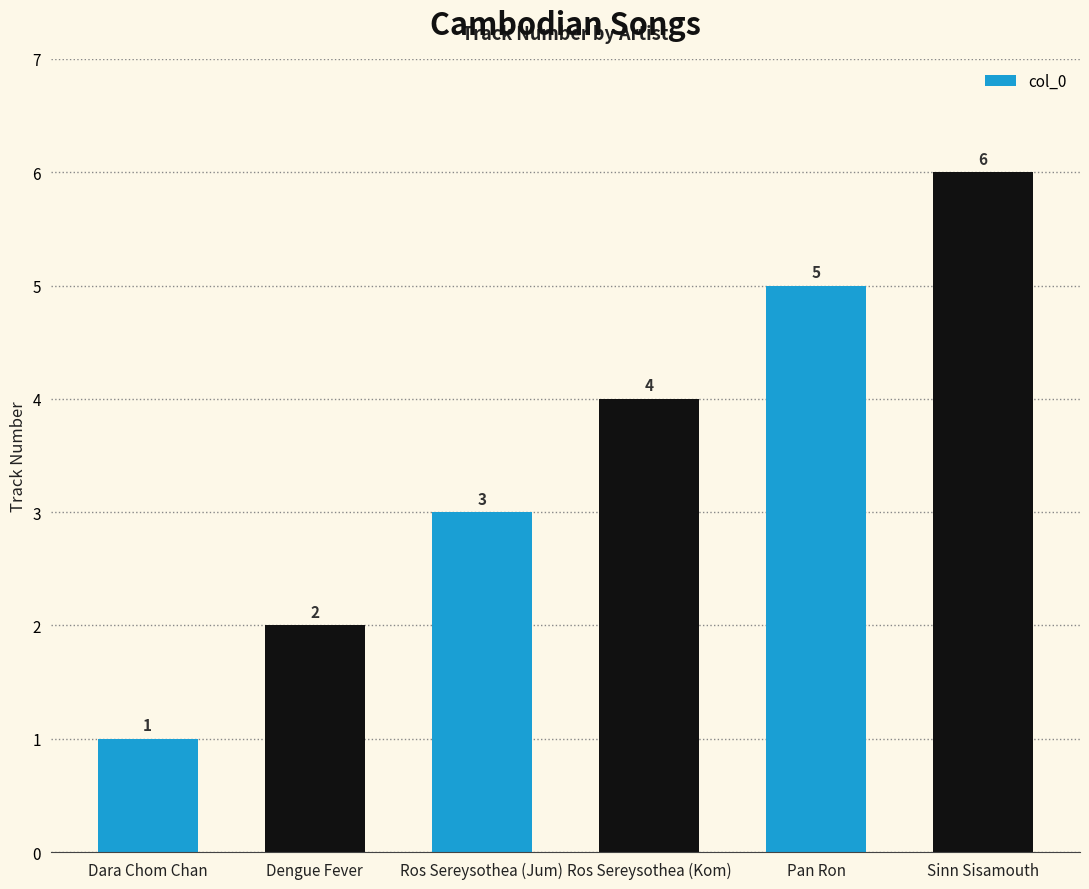

Is it true that the value at Ros Sereysothea (Kom) is 4?

True